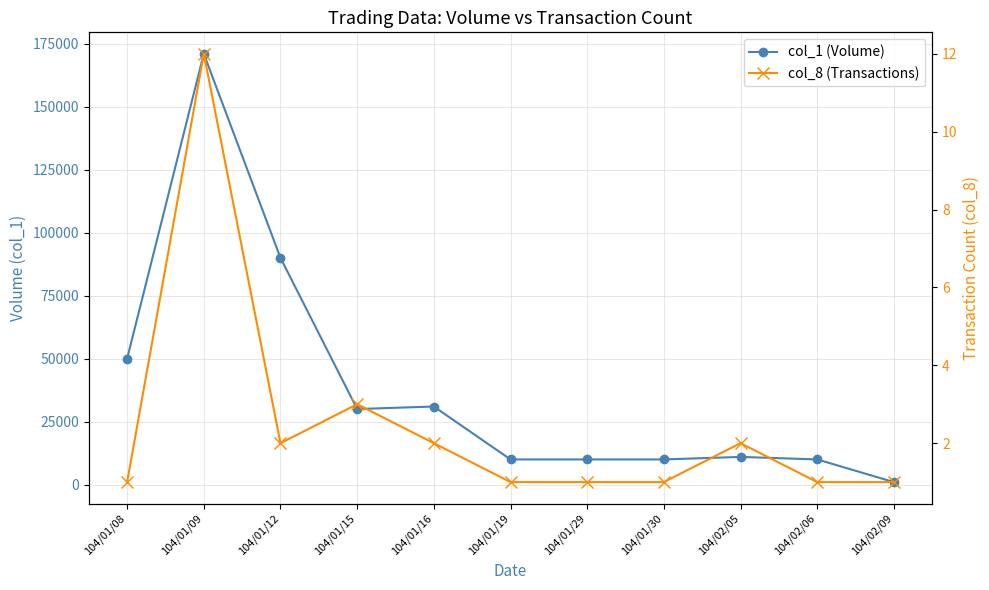

Which series has the largest total across all categories?

col_1 (Volume)